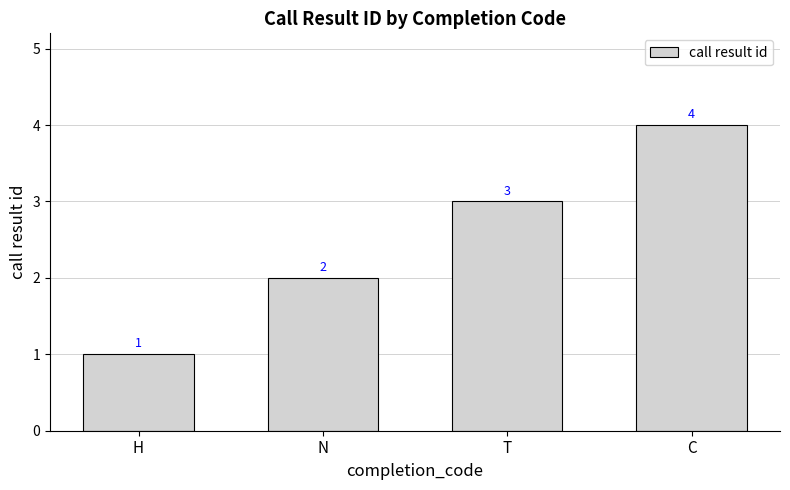

How many categories are shown in the chart?

4